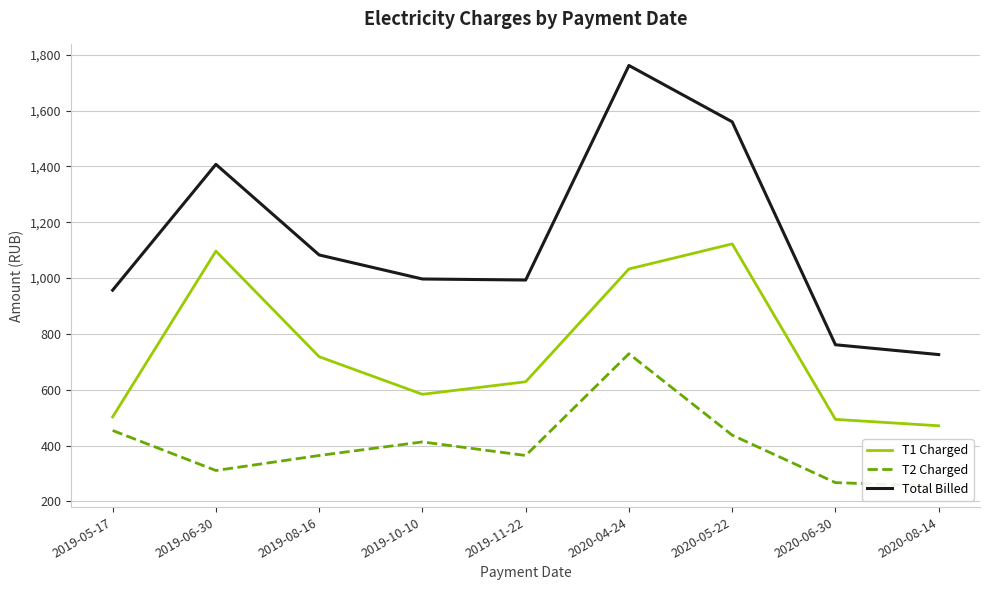

Reading right to left, extract all data points from this chart.

T1 Charged: 471.0	493.9	1122.5	1032.7	628.6	583.7	718.4	1096.8	502.7
T2 Charged: 255.0	267.3	437.4	729.0	364.5	413.1	364.5	310.7	454.1
Total Billed: 726.0	761.2	1559.9	1761.7	993.1	996.8	1082.9	1407.5	956.8